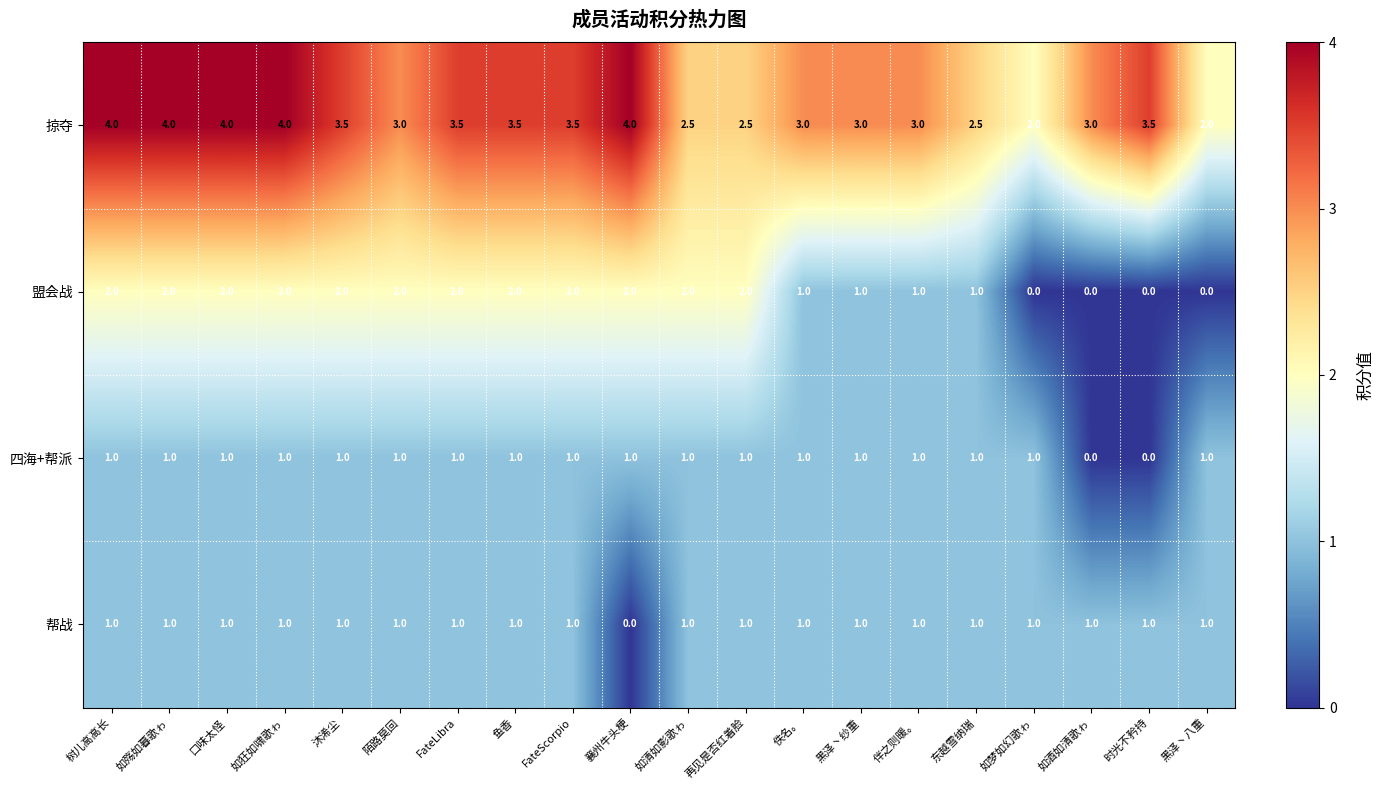

What is the difference between the highest and lowest values at 如梦如幻歌ゎ?

2.0